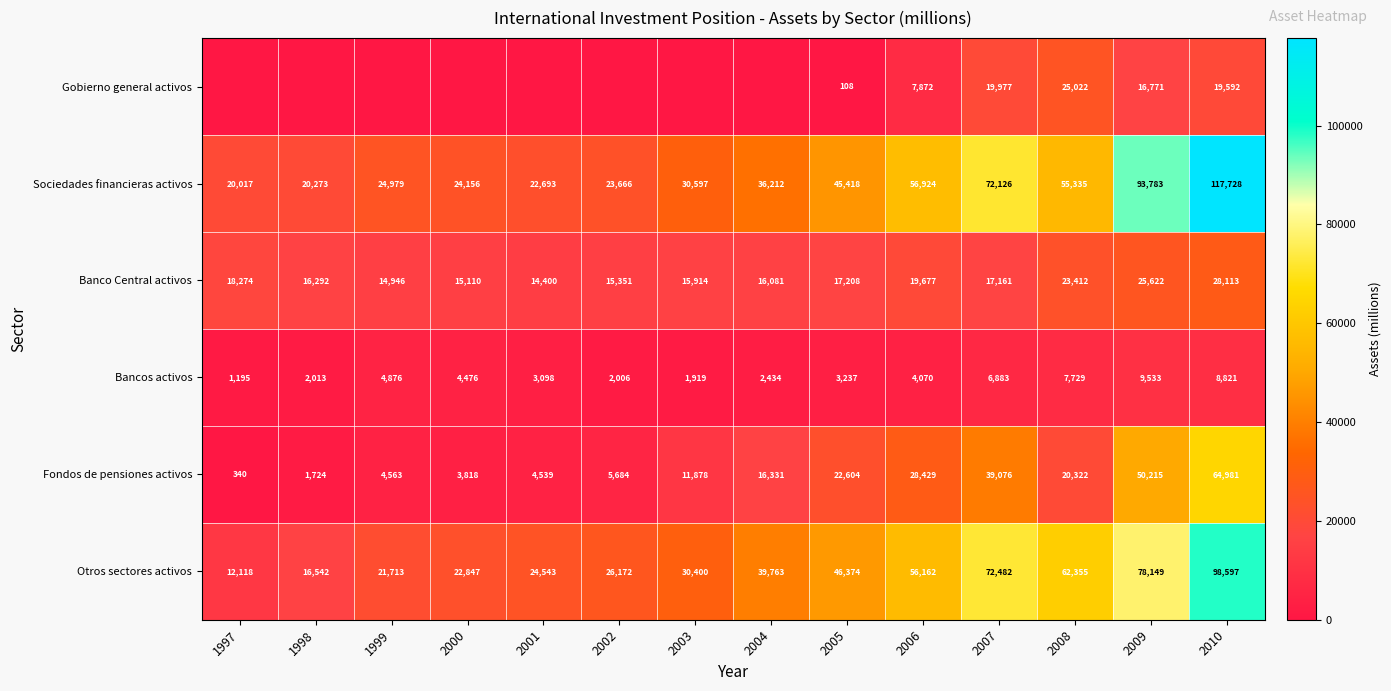

What is the greatest value displayed?

117728